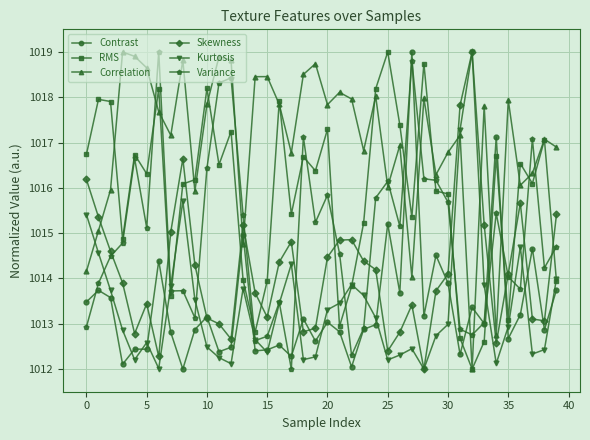

Does the chart have visible grid lines?

Yes